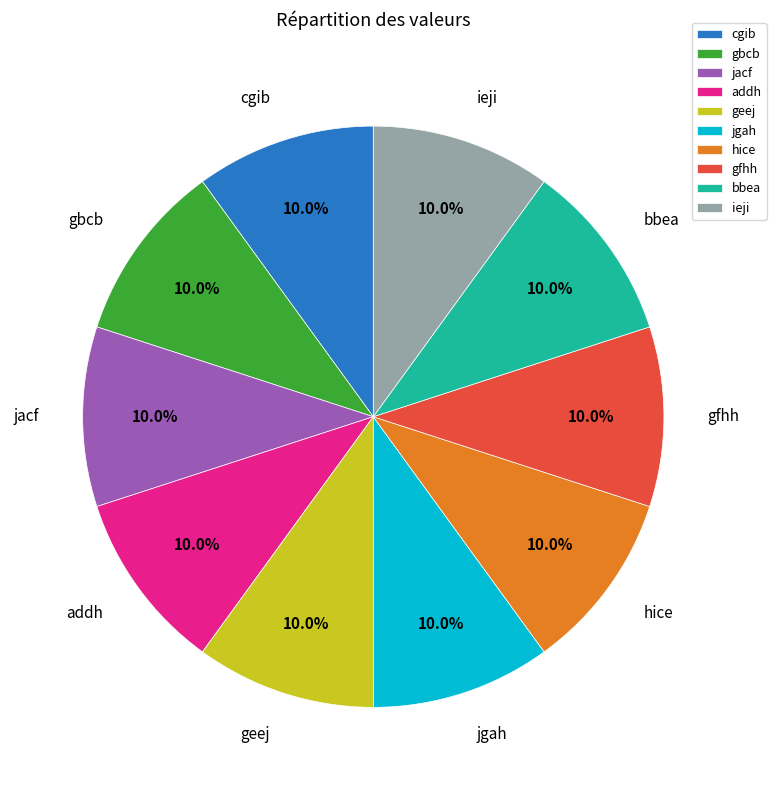

What percentage is NOT represented by hice?

90.0%